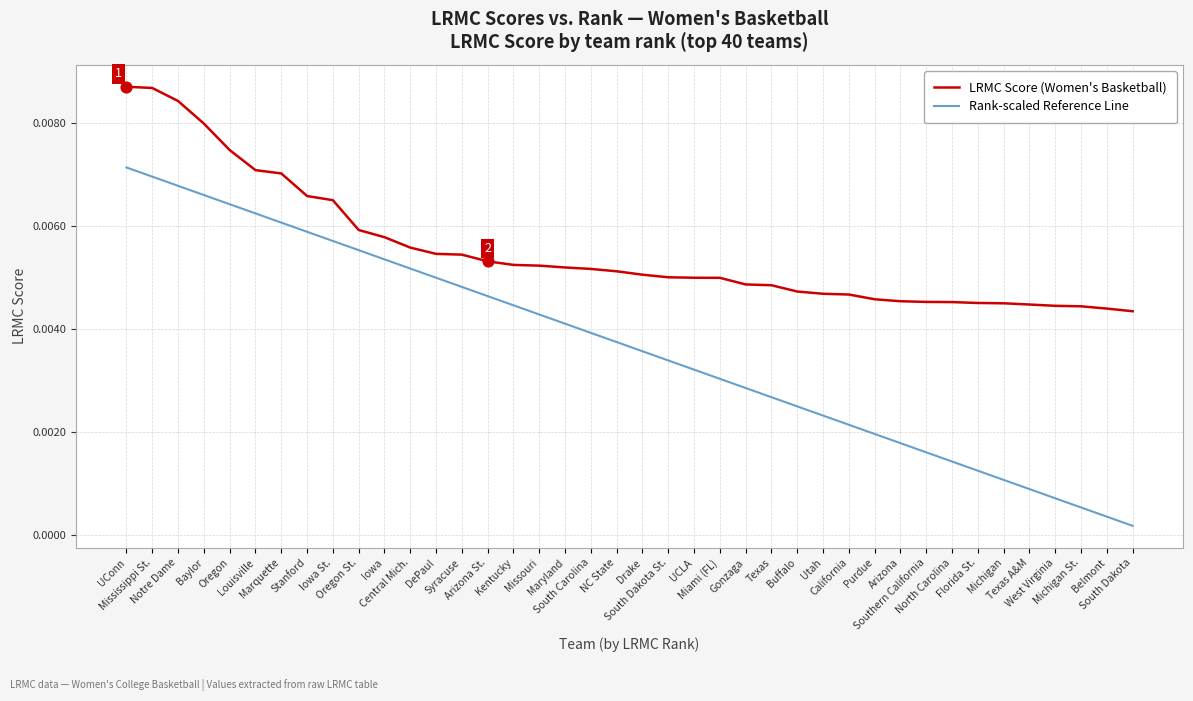

At which category is the sum across all series the highest?

UConn